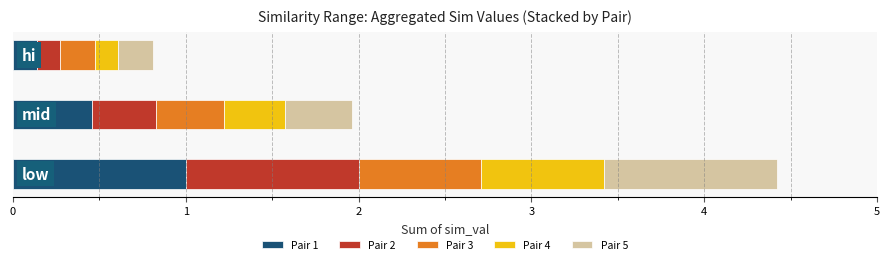

What is the sum of all Pair 3 values?

1.3